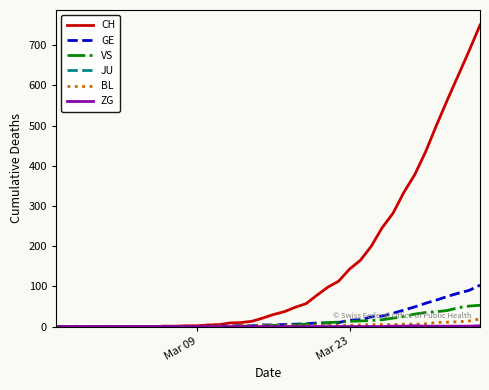

Which series has the largest total across all categories?

CH